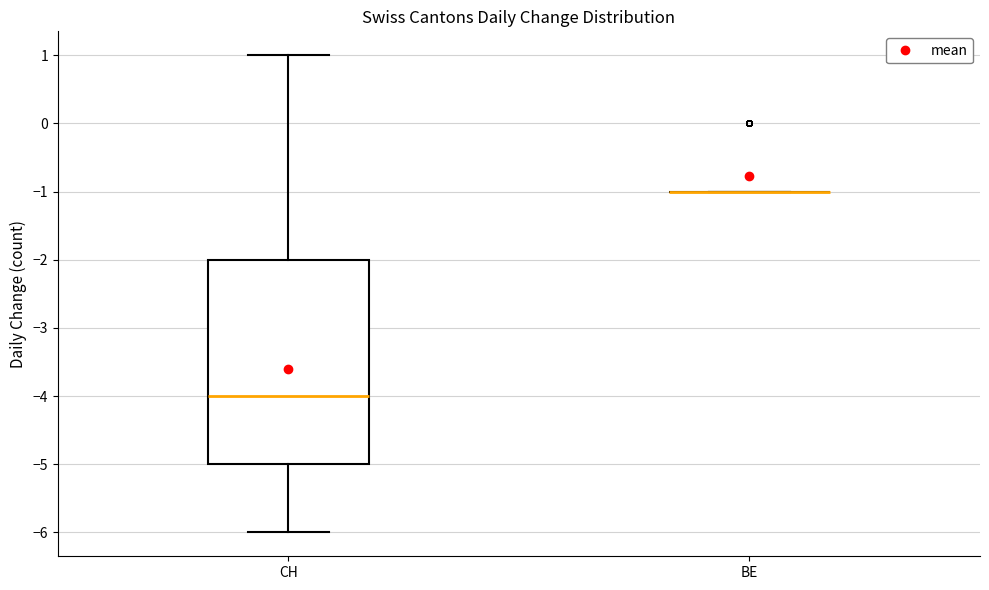

Reading left to right, transcribe this box plot: for each box, give where its median line is, the range the box spans, and where its two whiskers end, as read against the y-axis. The values are not printed on the chart, so give them approximately, as read against the axis.

CH: median -4, box -5 to -2, whiskers -6 to 1
BE: box collapsed to a line at -1, whiskers -1 to -1